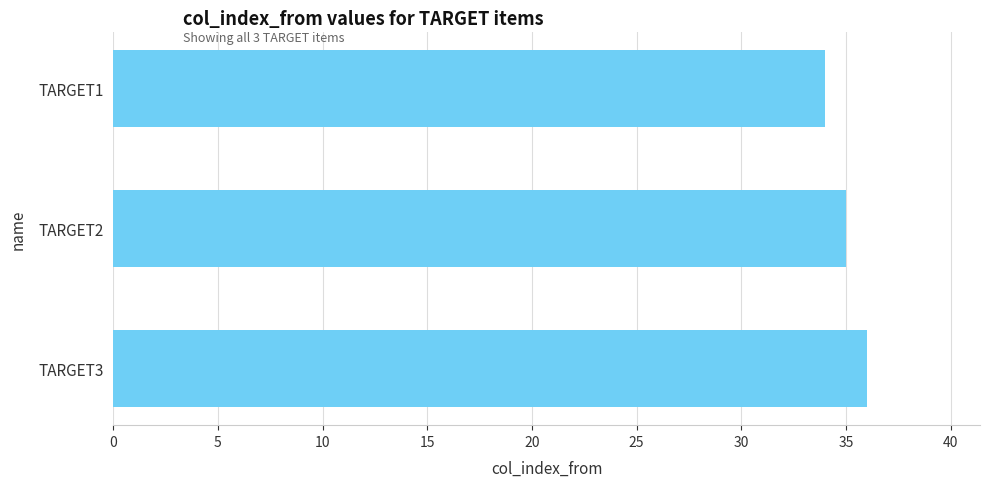

List the labels in order of value, smallest first.

TARGET1, TARGET2, TARGET3